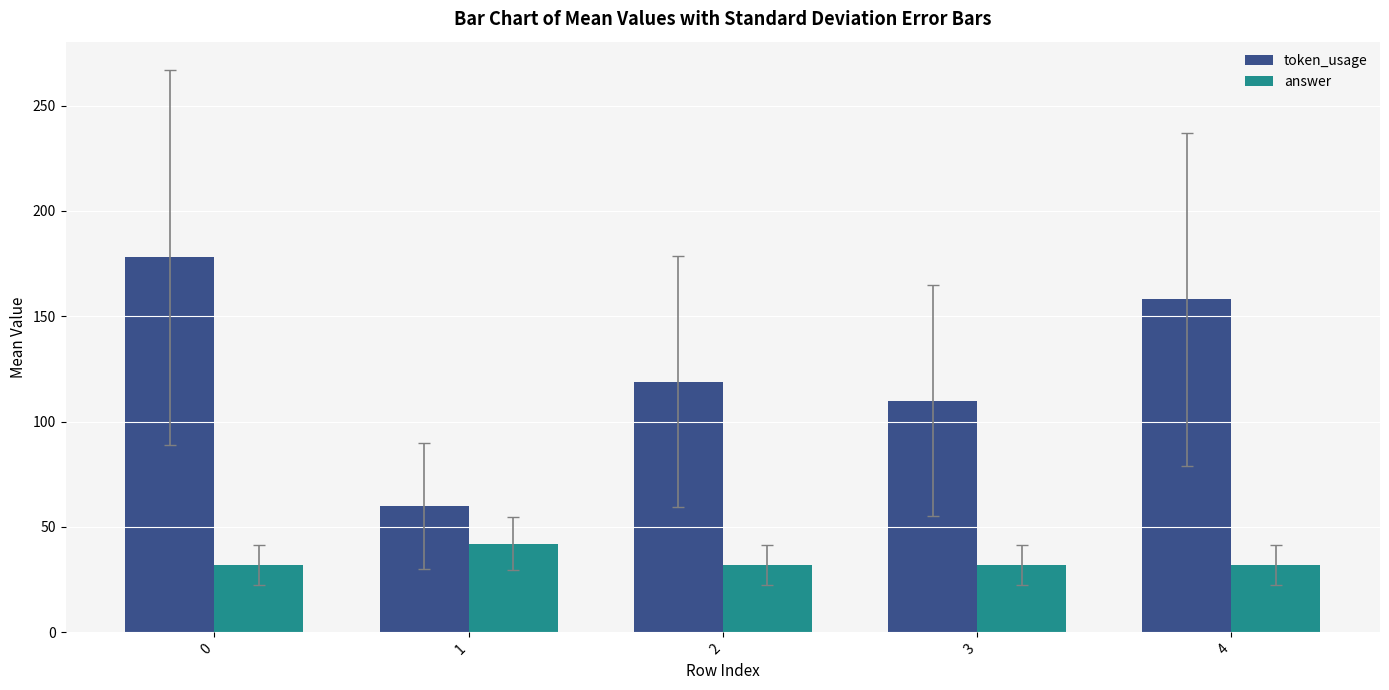

Where is token_usage nearest to the value 119?

2